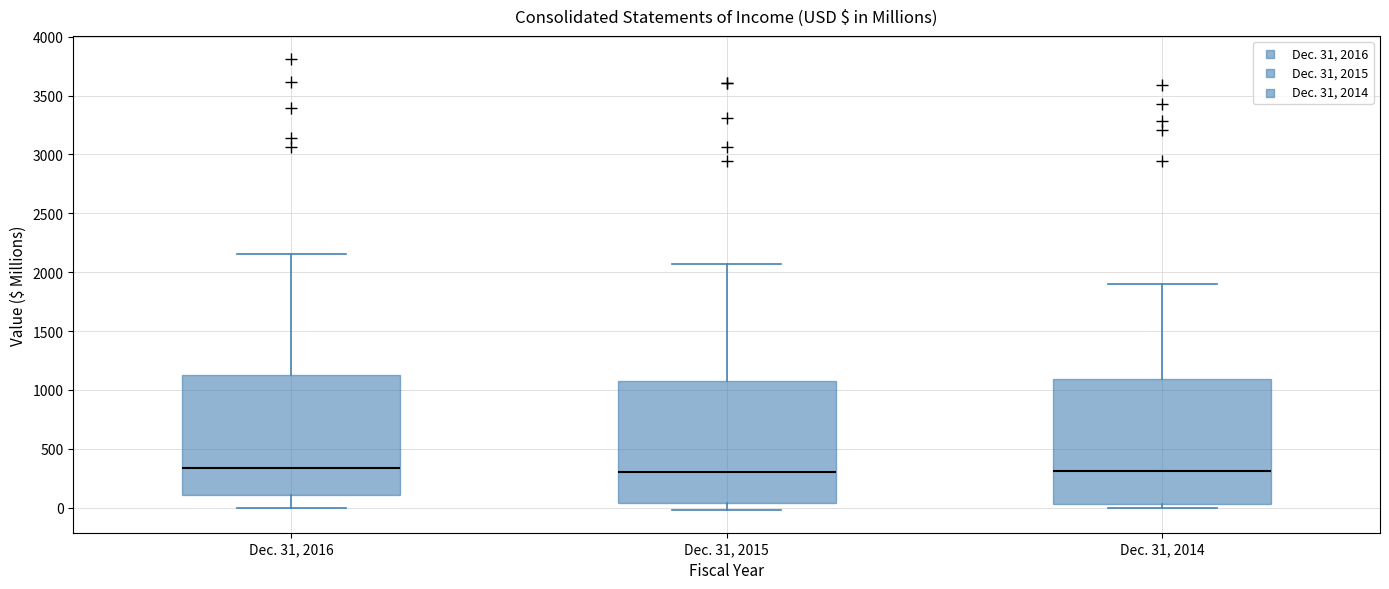

Reading left to right, transcribe this box plot: for each box, give where its median line is, the range the box spans, and where its two whiskers end, as read against the y-axis. The values are not printed on the chart, so give them approximately, as read against the axis.

Dec. 31, 2016: median 350, box 100 to 1150, whiskers 0 to 2150
Dec. 31, 2015: median 300, box 50 to 1050, whiskers 0 to 2050
Dec. 31, 2014: median 300, box 50 to 1100, whiskers 0 to 1900